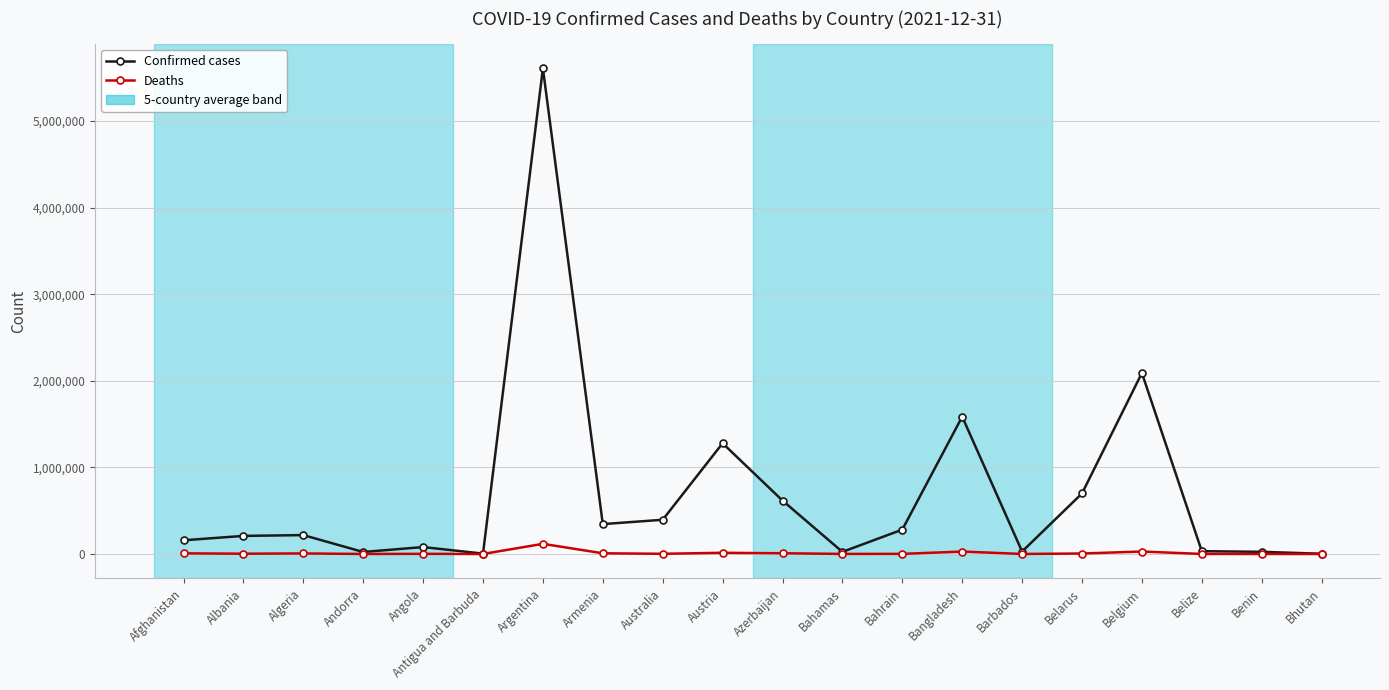

What is the minimum value for Deaths?

3